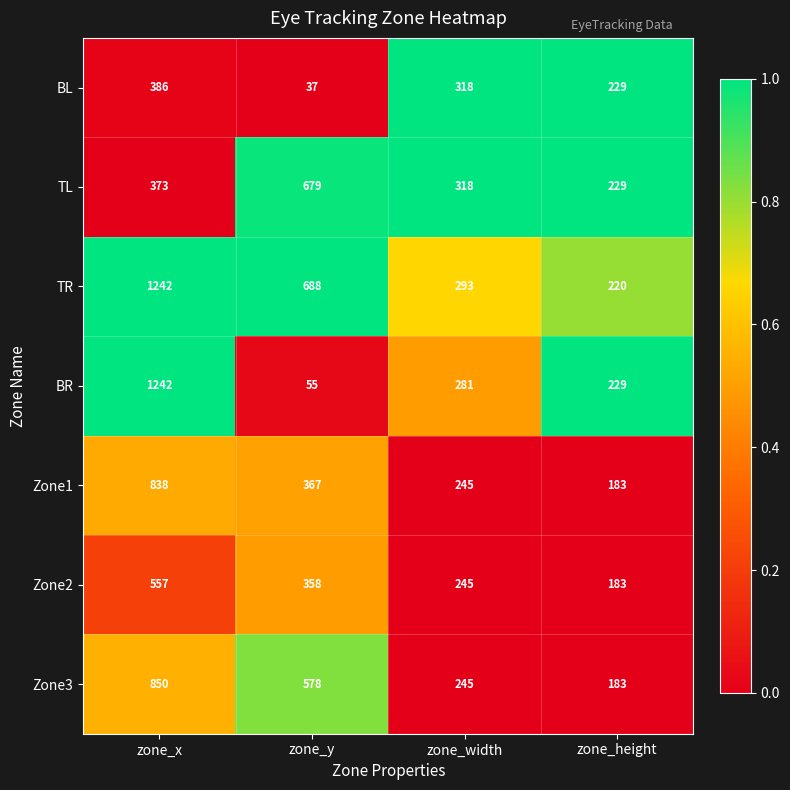

Reading left to right, what are all the values shown in this chart?

BL: 386	37	318	229
TL: 373	679	318	229
TR: 1242	688	293	220
BR: 1242	55	281	229
Zone1: 838	367	245	183
Zone2: 557	358	245	183
Zone3: 850	578	245	183